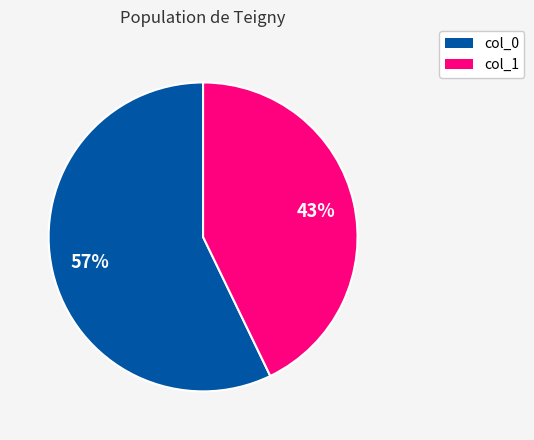

Is there a majority slice in this chart?

Yes